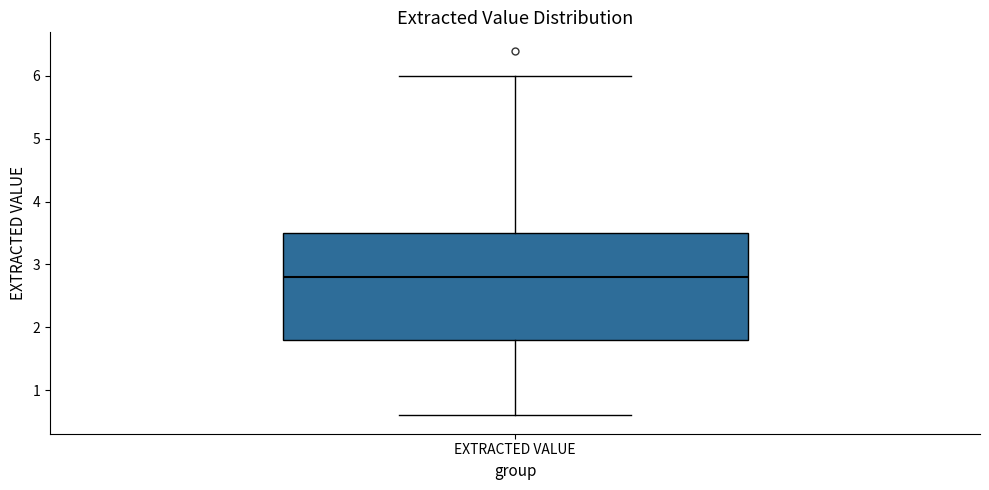

Where does the lower whisker of the box for EXTRACTED VALUE end on the y-axis? The values are not printed on the chart, so give them approximately, as read against the axis.

0.6